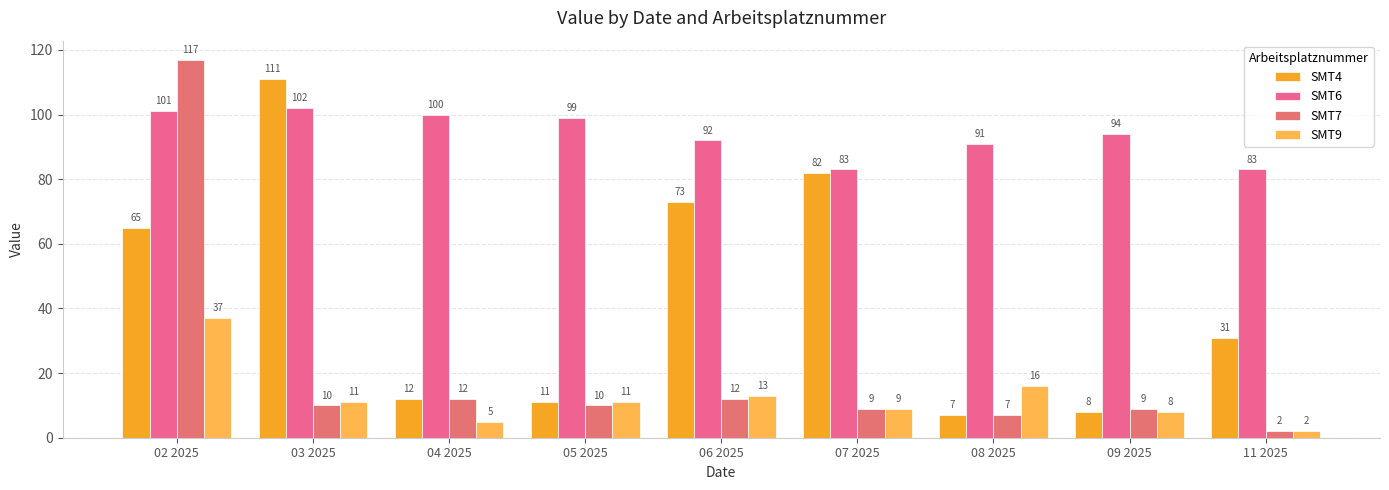

Which series changed the most between 02 2025 and 08 2025?

SMT7